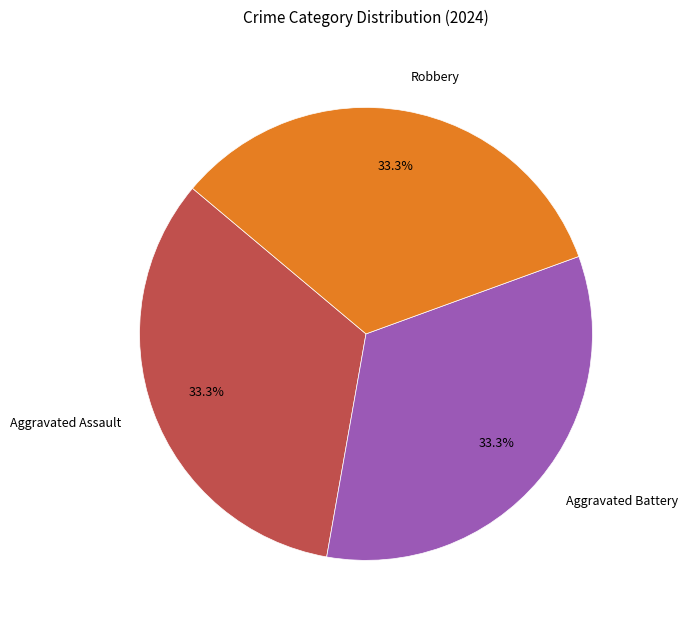

How much of the chart is everything except Aggravated Battery?

66.7%